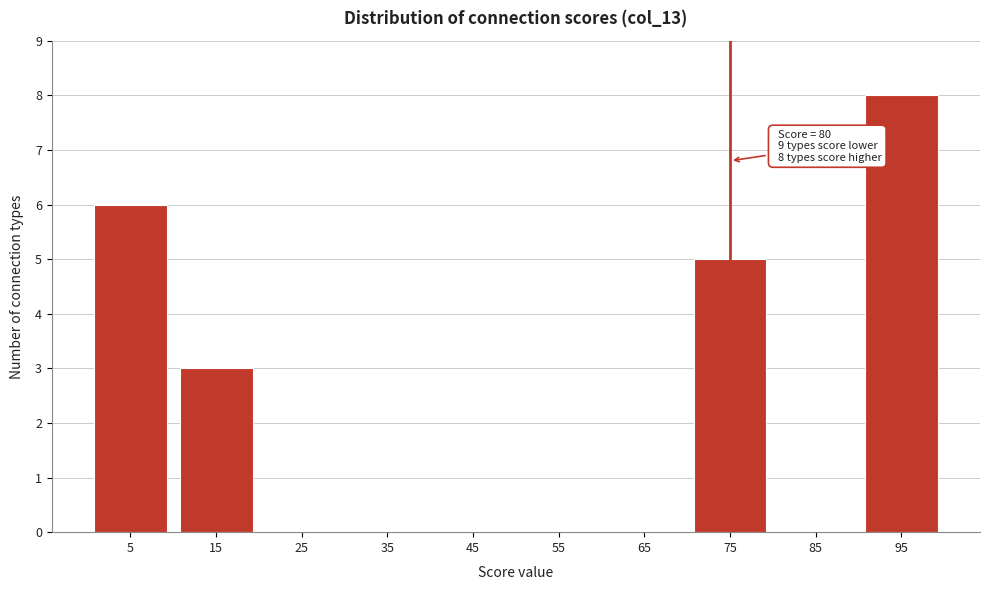

Reading left to right, what are all the values shown in this chart?

5=6	15=3	25=0	35=0	45=0	55=0	65=0	75=5	85=0	95=8